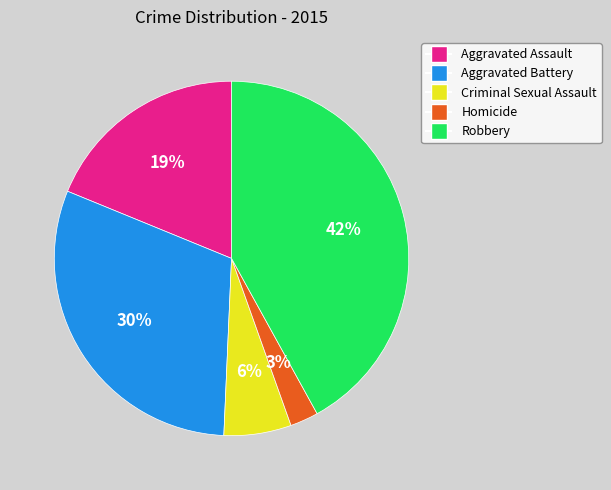

Do Homicide and Aggravated Assault together represent more than half of the pie?

No